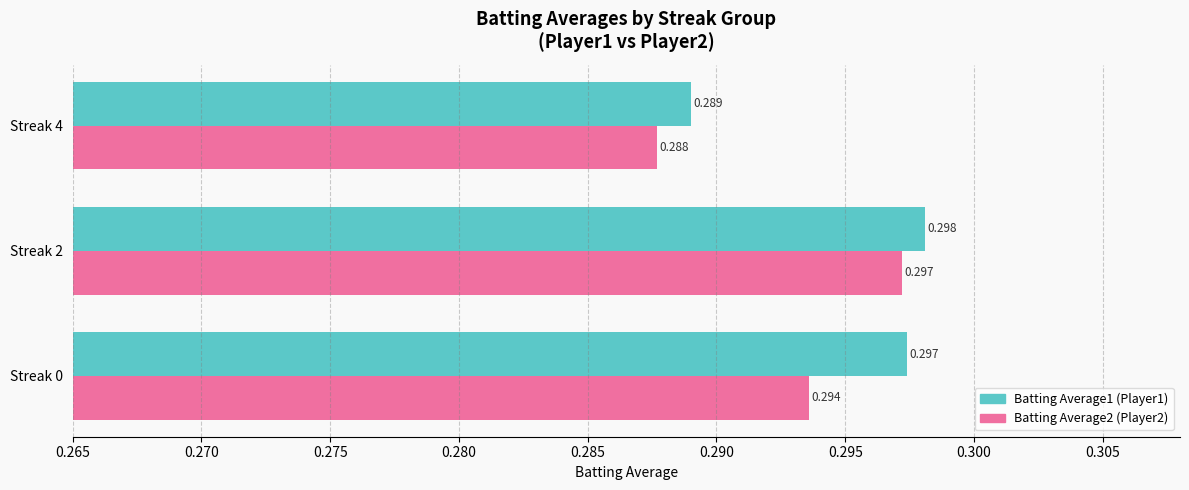

How many series are shown in this chart?

2